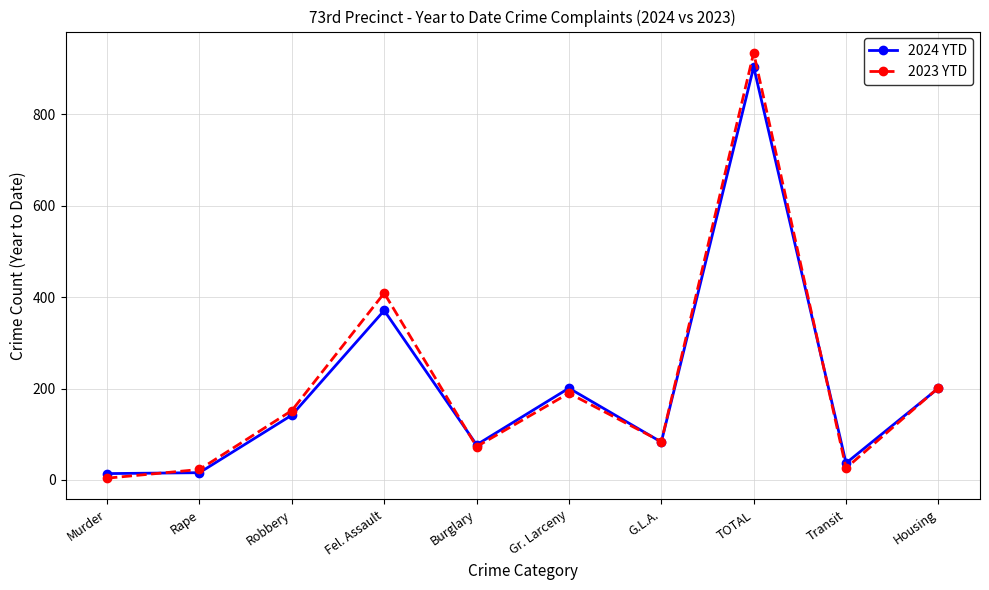

Is the value of 2024 YTD at Transit greater than the value of 2023 YTD at Burglary?

No